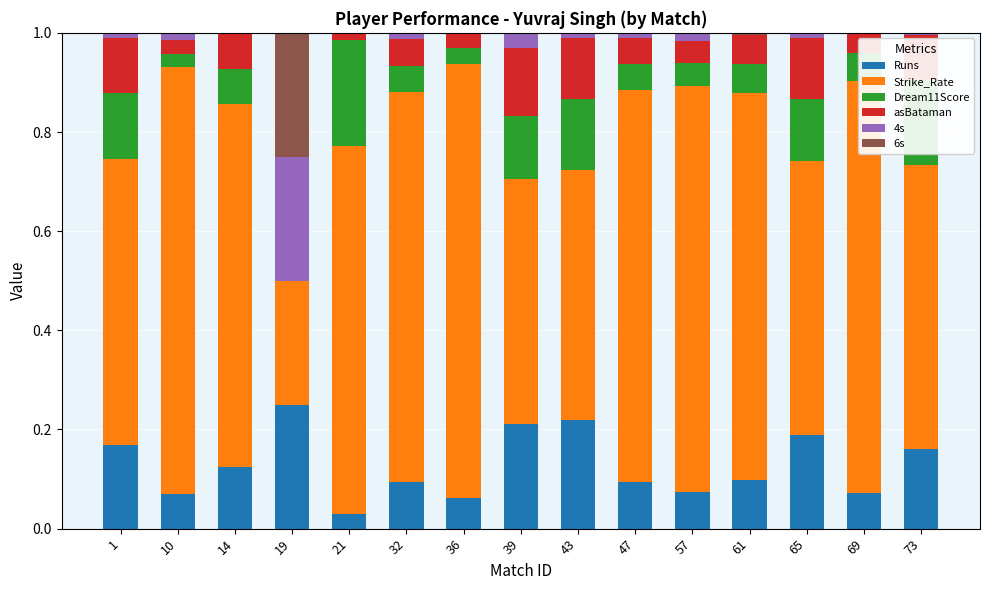

How many distinct data groups are displayed?

6